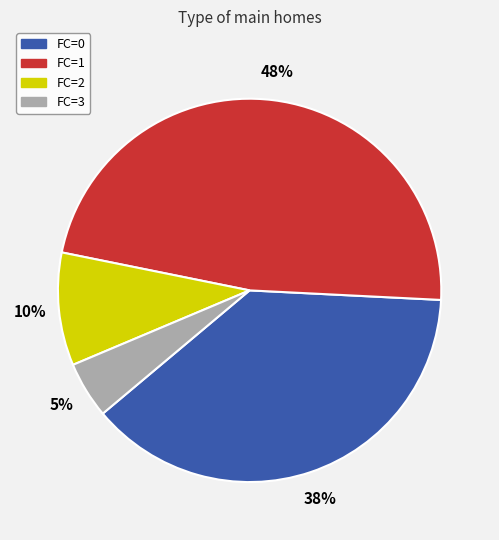

What is the largest slice in the pie chart?

FC=1